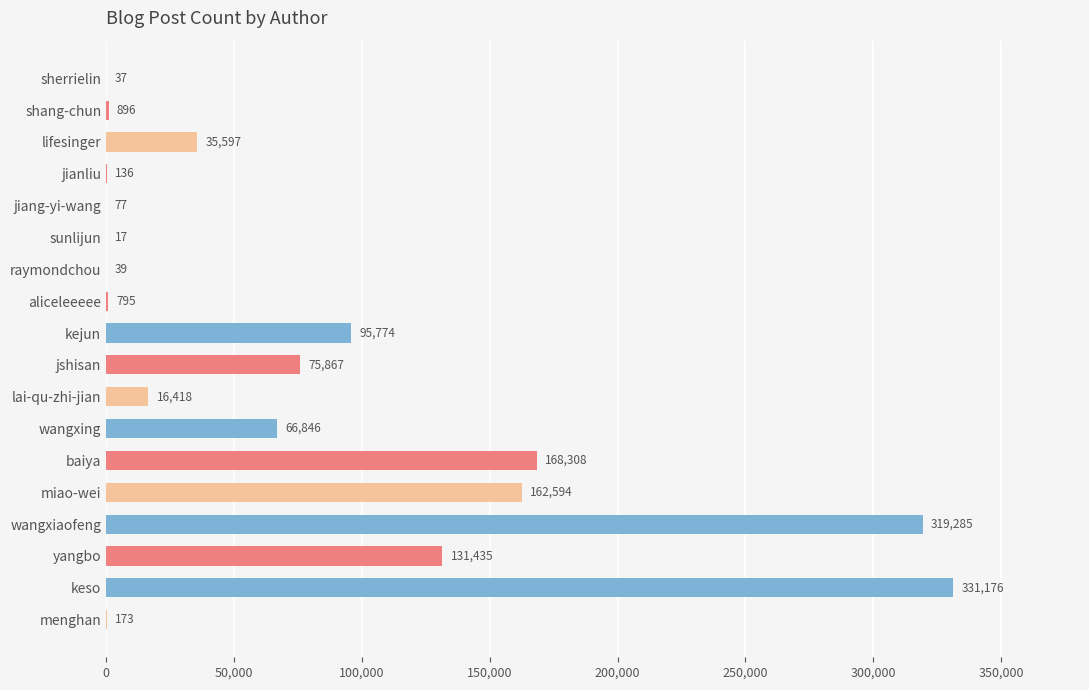

Read the value at keso.

331176